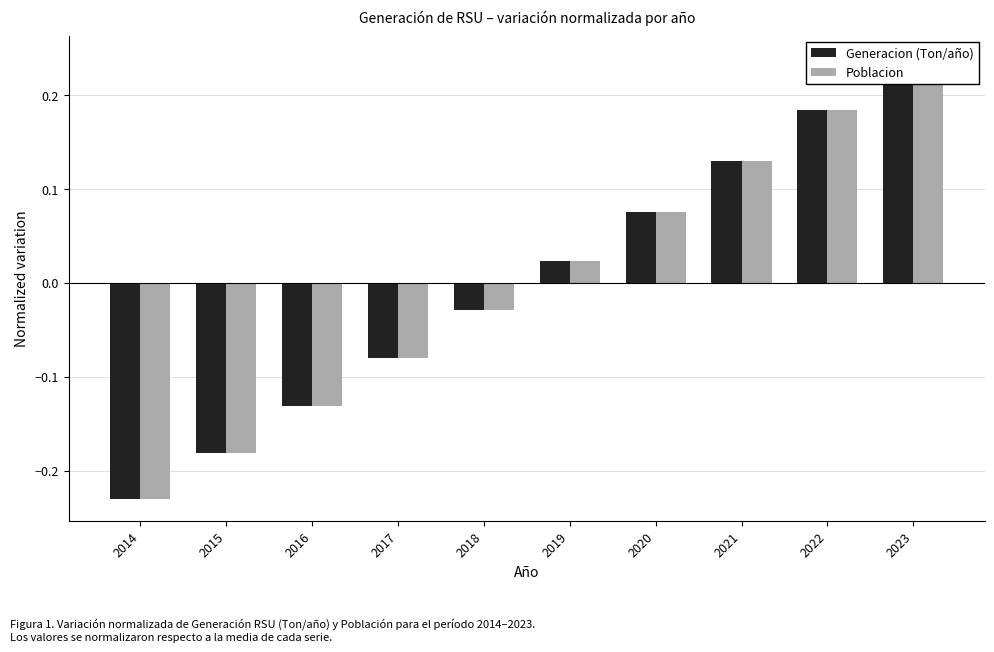

What is the value of the Poblacion bar at the 3rd from the left?

-0.1